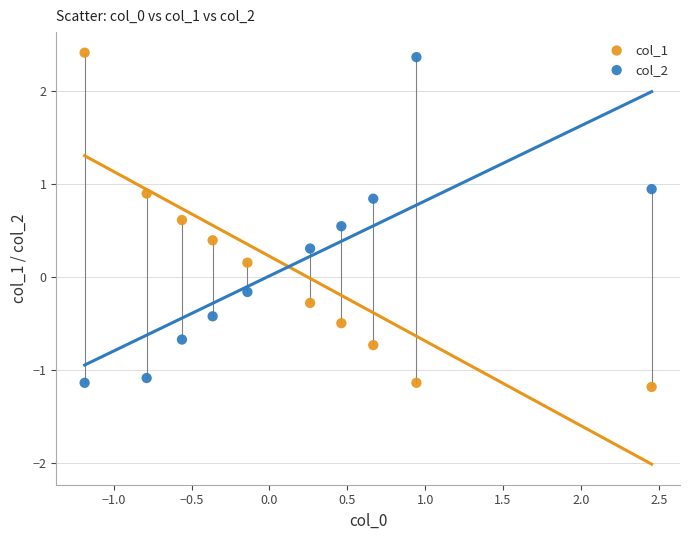

Across all data points, what is the range of Y values (max minus min)?

3.6